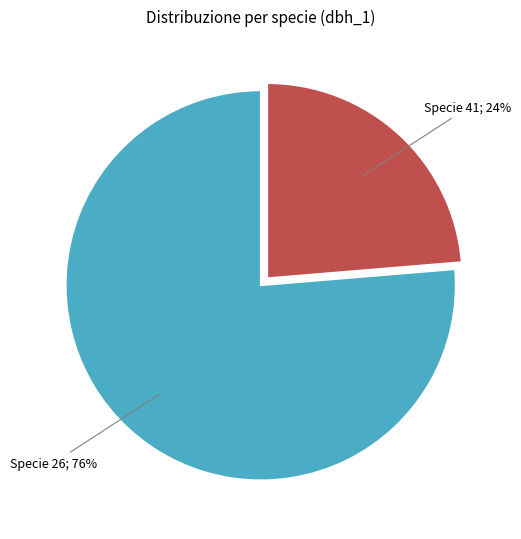

Does any single category account for the majority?

Yes